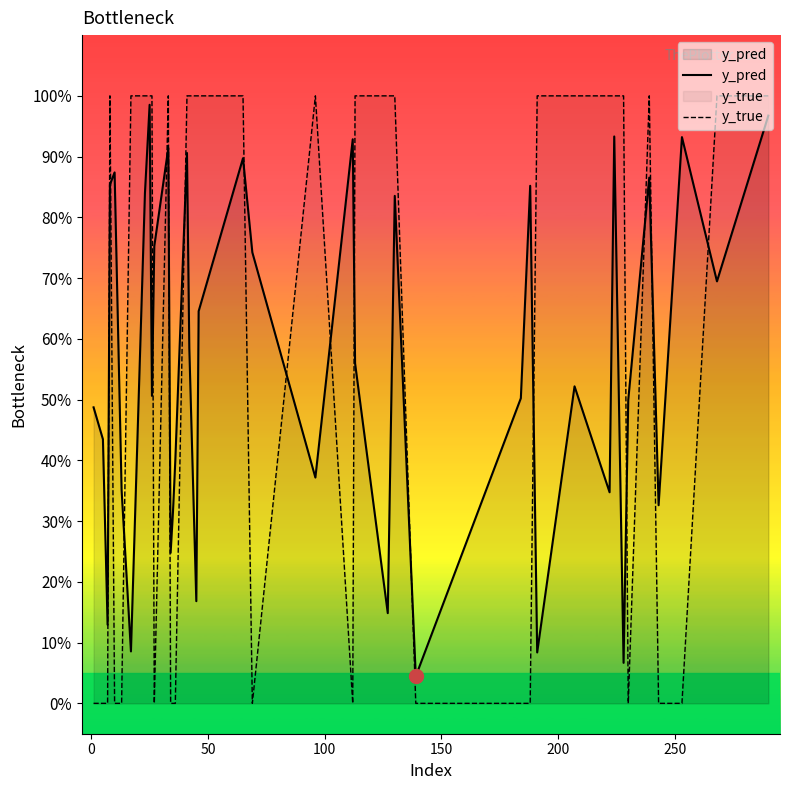

What is the maximum value for y_pred?

1.0